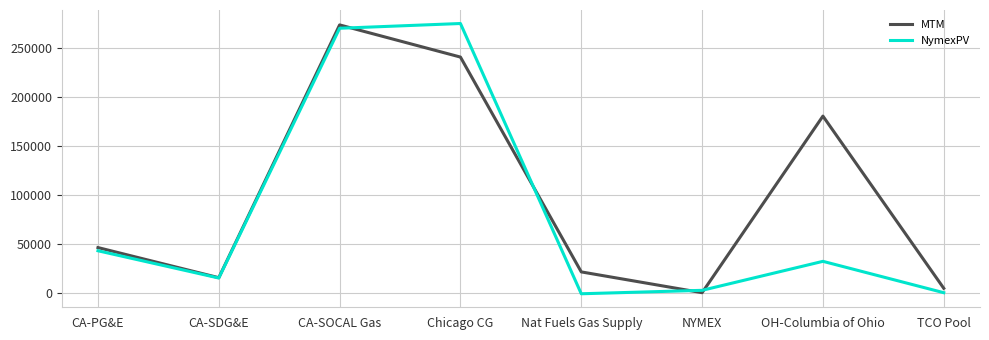

What is the difference between the maximum and minimum values in the NymexPV series?

275879.3